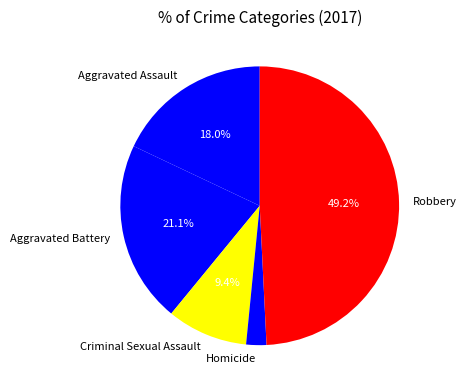

How many slices are in this pie chart?

5